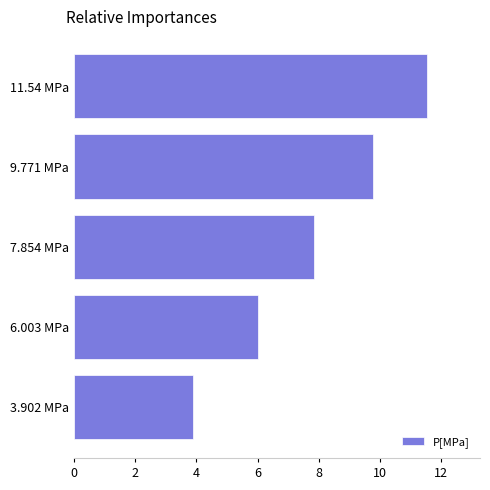

True or false: the data shows 3.9 at 3.902 MPa.

True